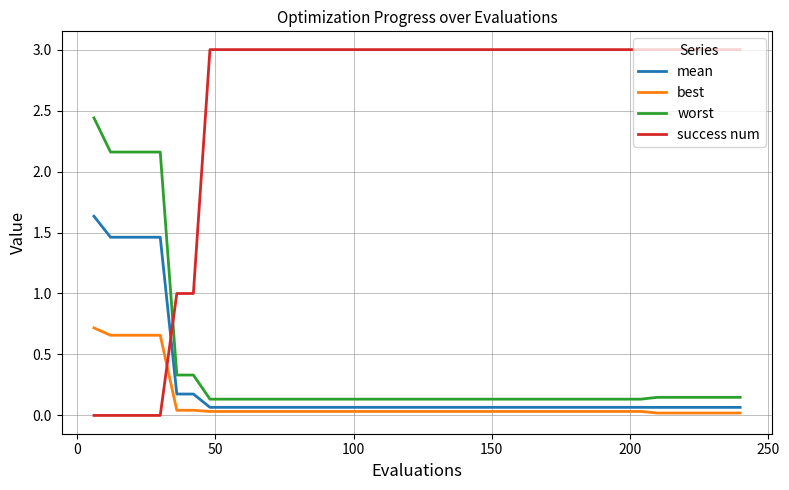

How many distinct data groups are displayed?

4